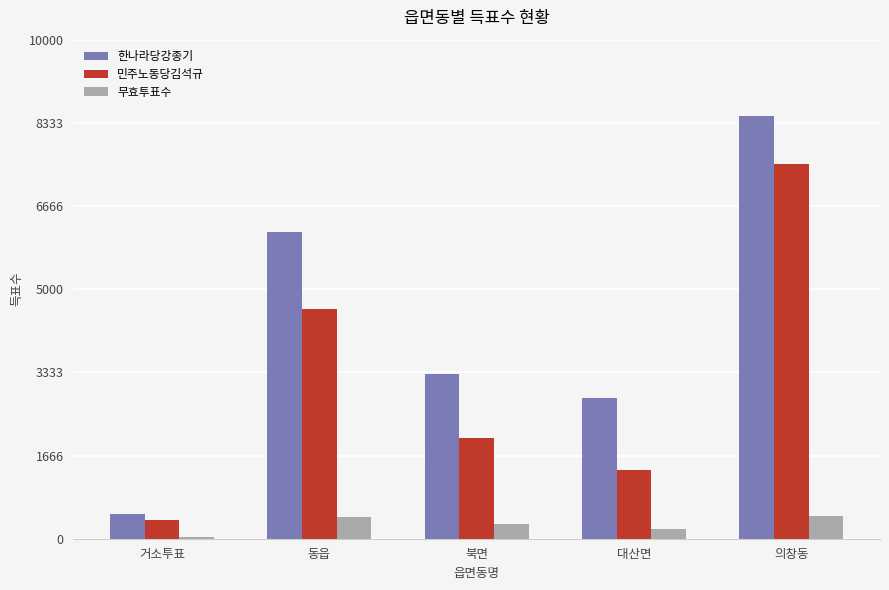

What value does the 한나라당강종기 series have at 동읍, to the nearest 100?

6100